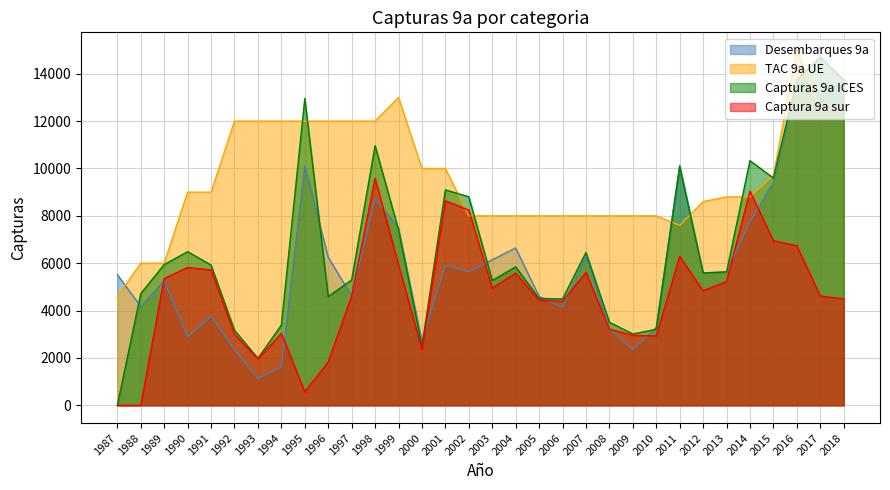

What is the total value across all series at 2007?

26352.2